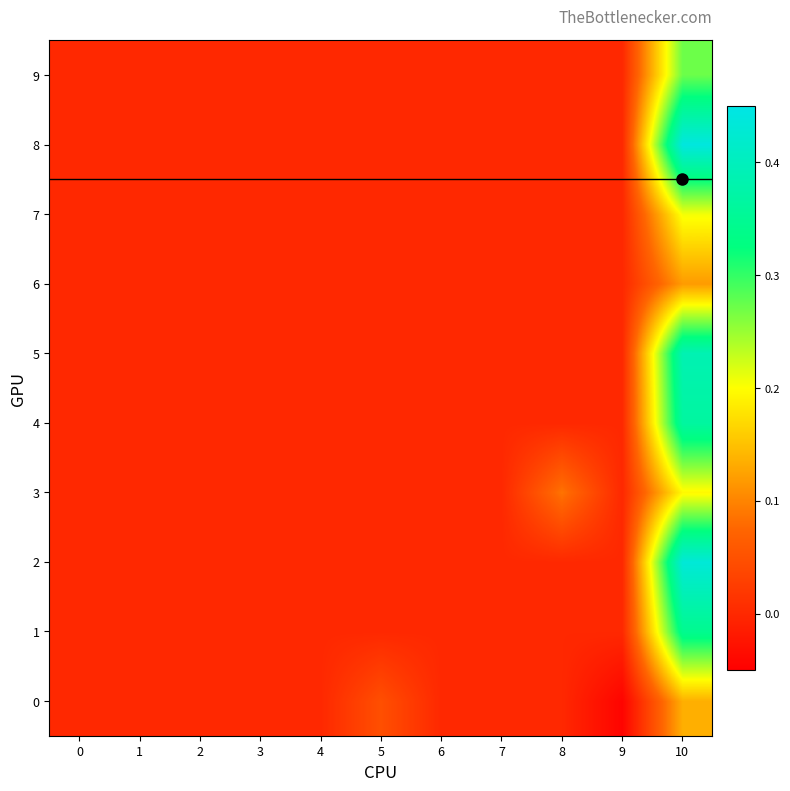

Which series has the largest total across all categories?

8